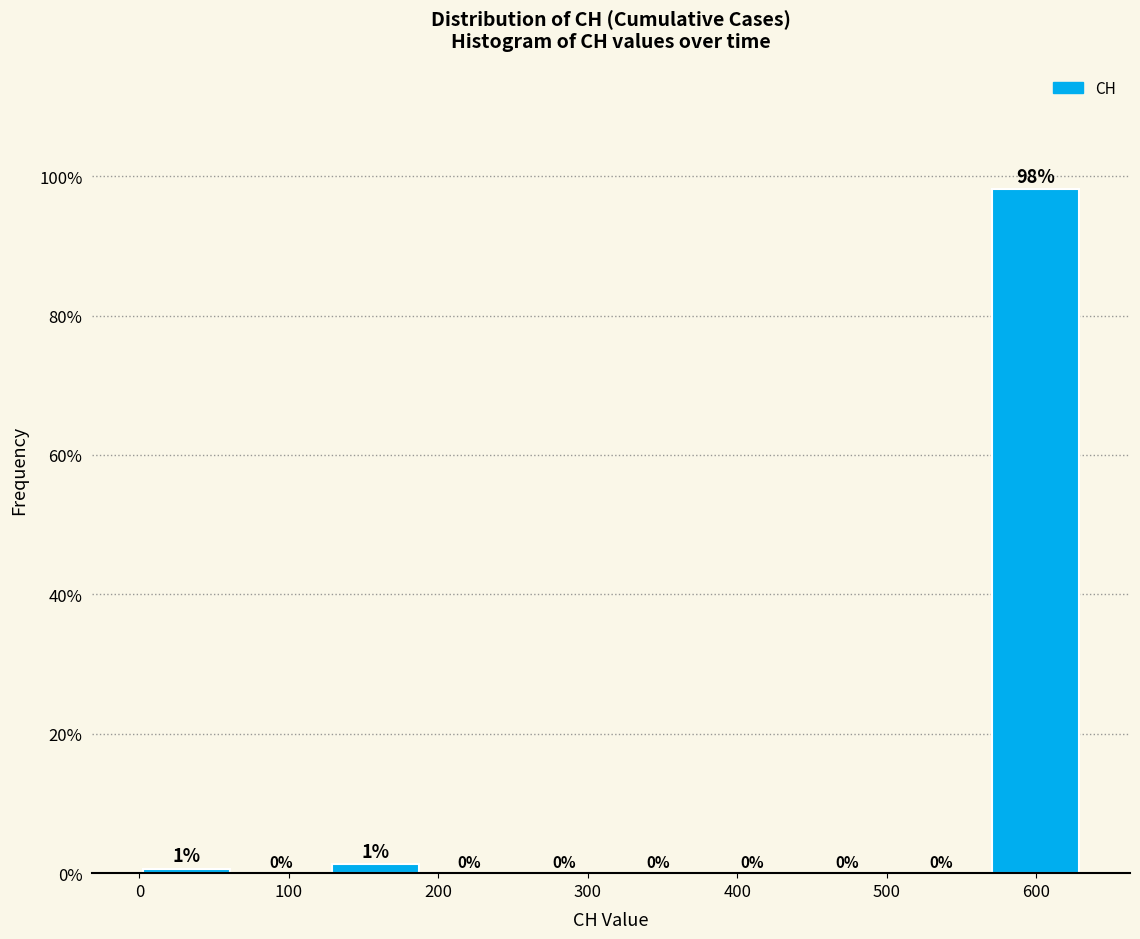

Which range on the x-axis has the tallest bar?

570 to 630